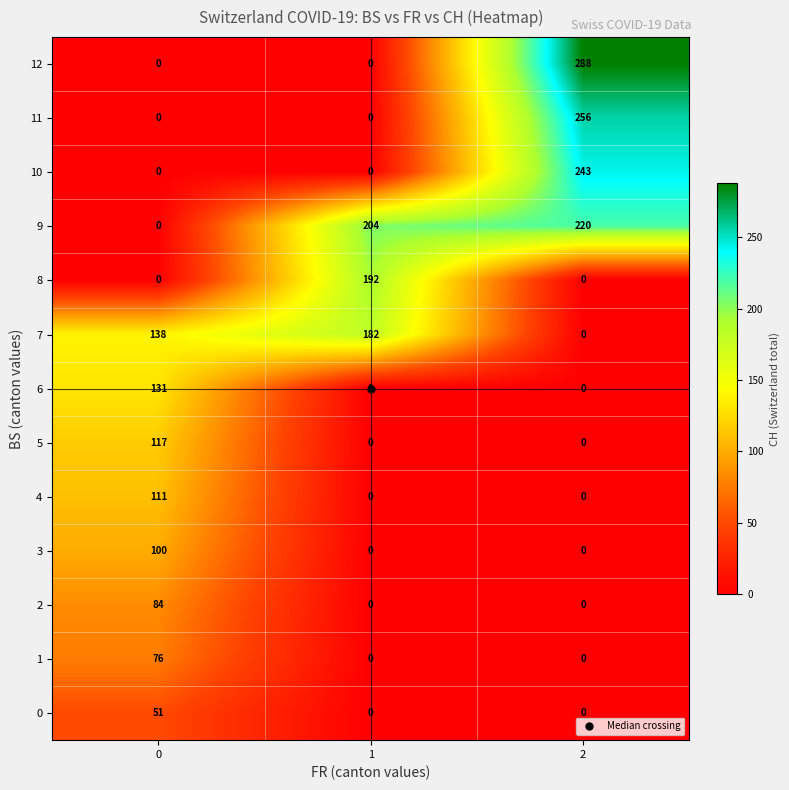

Rank the series by their maximum value, from highest to lowest.

12, 11, 10, 9, 8, 7, 6, 5, 4, 3, 2, 1, 0